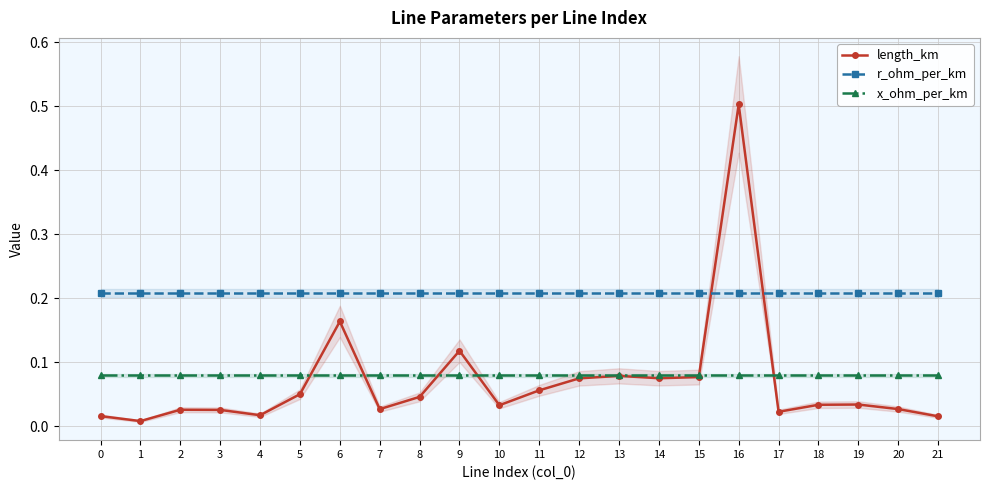

Reading left to right, what are all the values shown in this chart?

length_km: 0.0	0.0	0.0	0.0	0.0	0.1	0.2	0.0	0.0	0.1	0.0	0.1	0.1	0.1	0.1	0.1	0.5	0.0	0.0	0.0	0.0	0.0
r_ohm_per_km: 0.2	0.2	0.2	0.2	0.2	0.2	0.2	0.2	0.2	0.2	0.2	0.2	0.2	0.2	0.2	0.2	0.2	0.2	0.2	0.2	0.2	0.2
x_ohm_per_km: 0.1	0.1	0.1	0.1	0.1	0.1	0.1	0.1	0.1	0.1	0.1	0.1	0.1	0.1	0.1	0.1	0.1	0.1	0.1	0.1	0.1	0.1